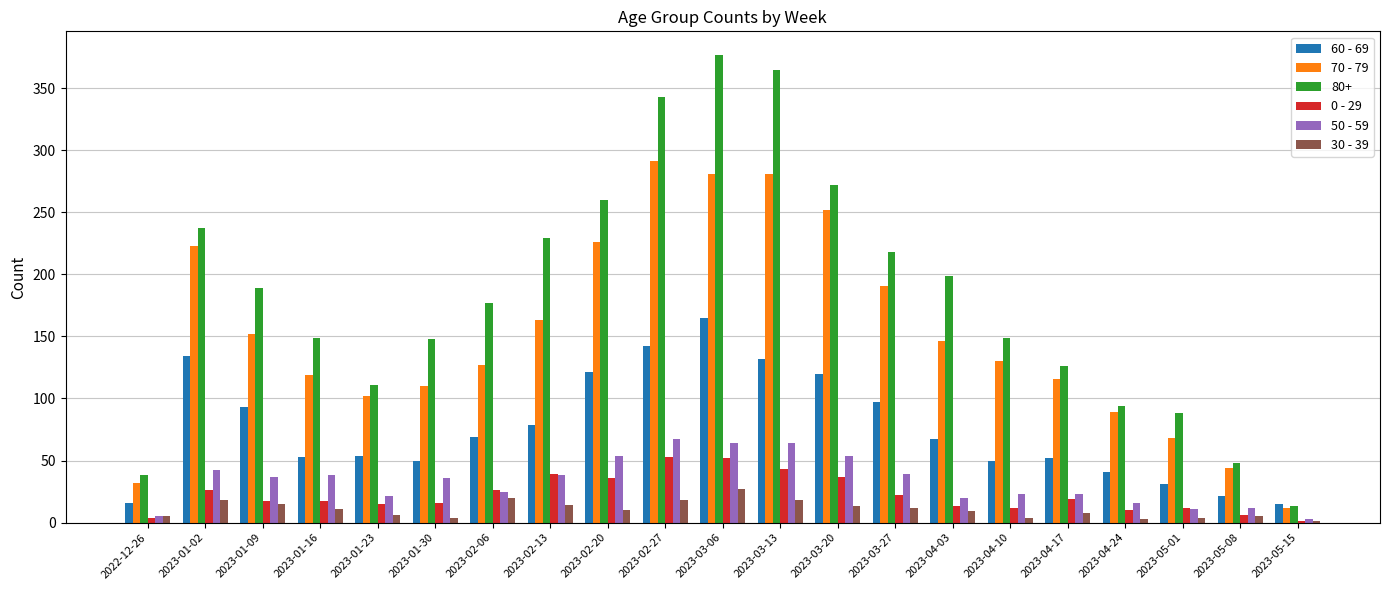

What is the sum of all 60 - 69 values?

1602